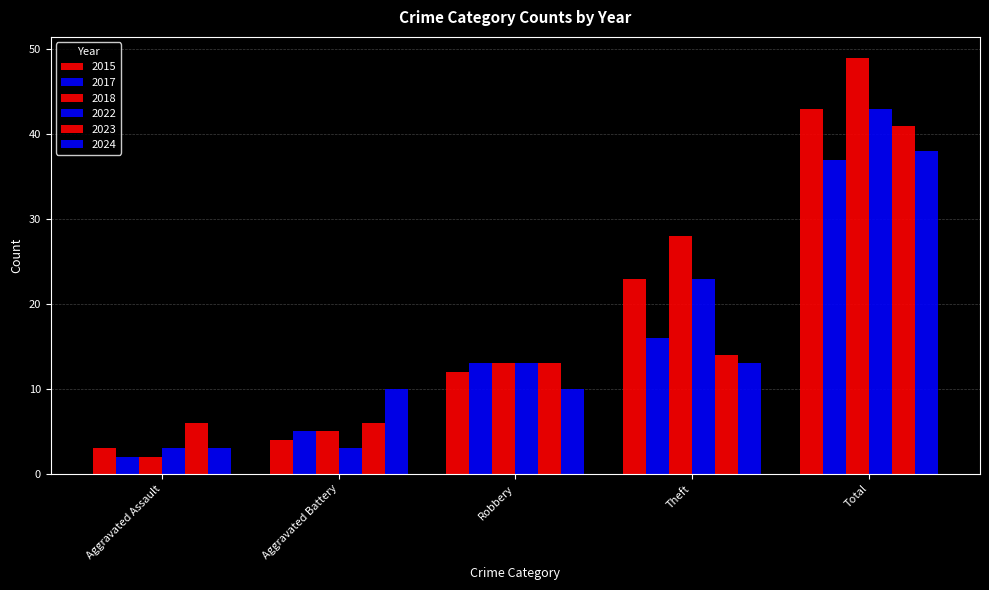

At which category is the sum across all series the highest?

Total